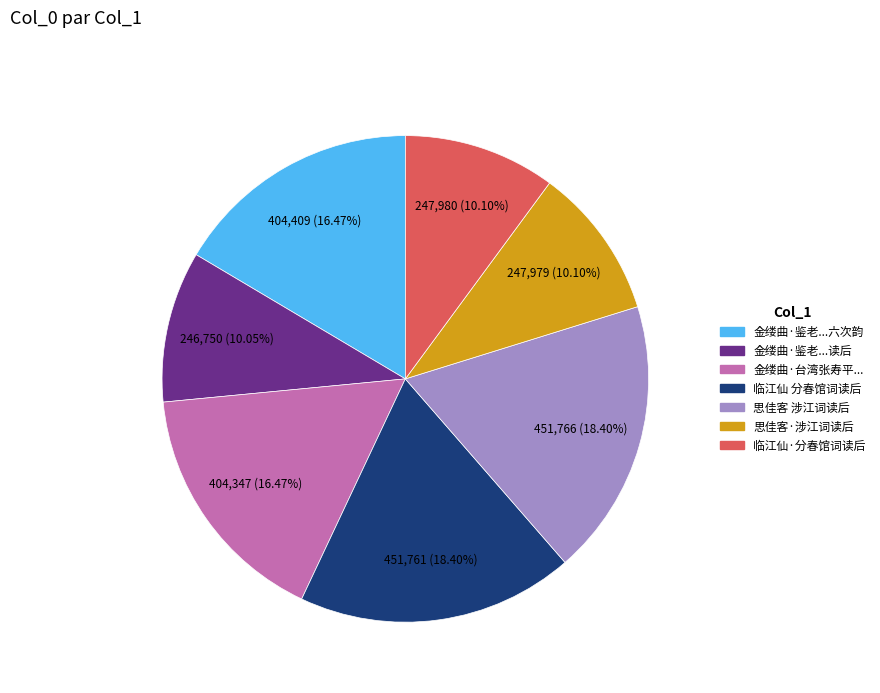

Is there a majority slice in this chart?

No